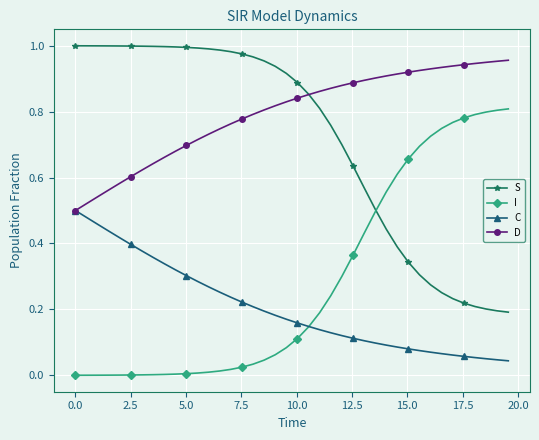

Which series has the largest total across all categories?

D